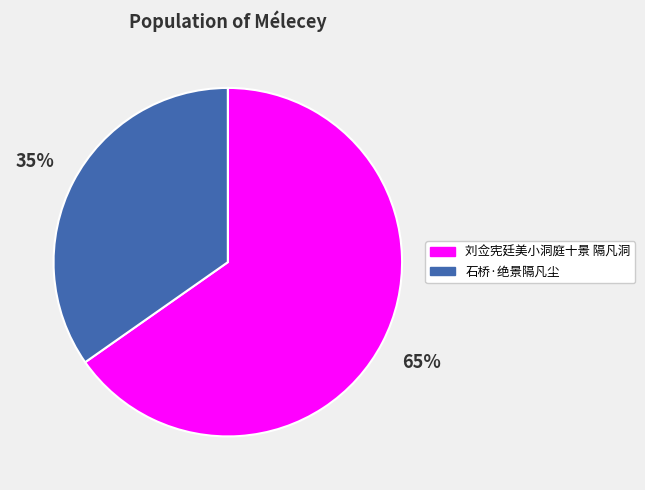

To the nearest percent, what is the combined percentage of 石桥·绝景隔凡尘 and 刘佥宪廷美小洞庭十景 隔凡洞?

100%